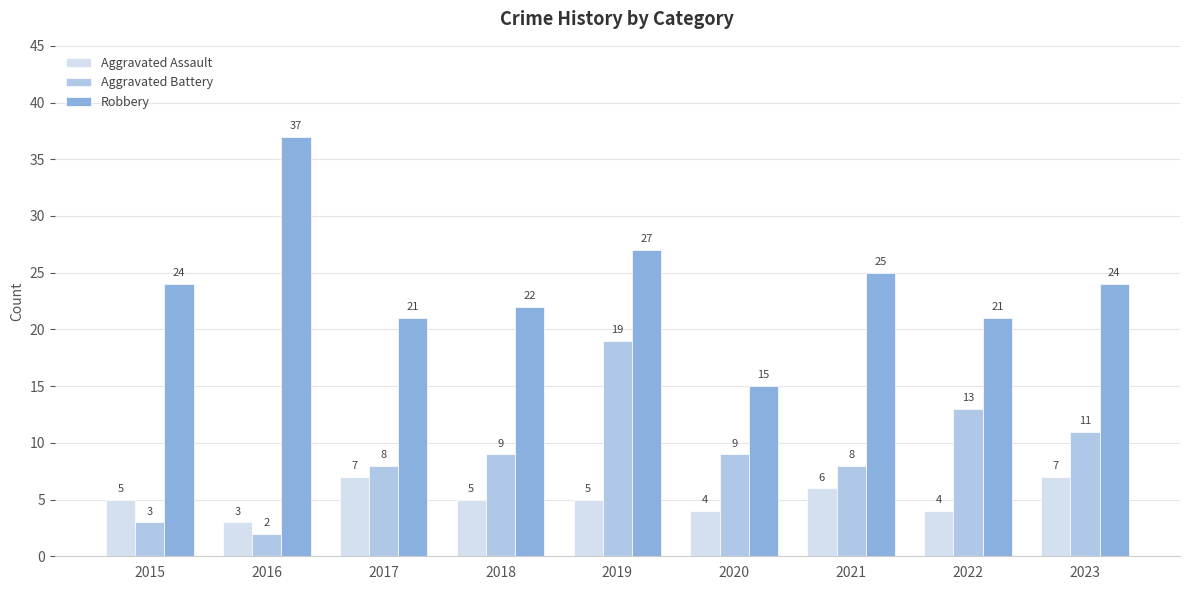

The Aggravated Battery series shows 8 at 2017. True or false?

True